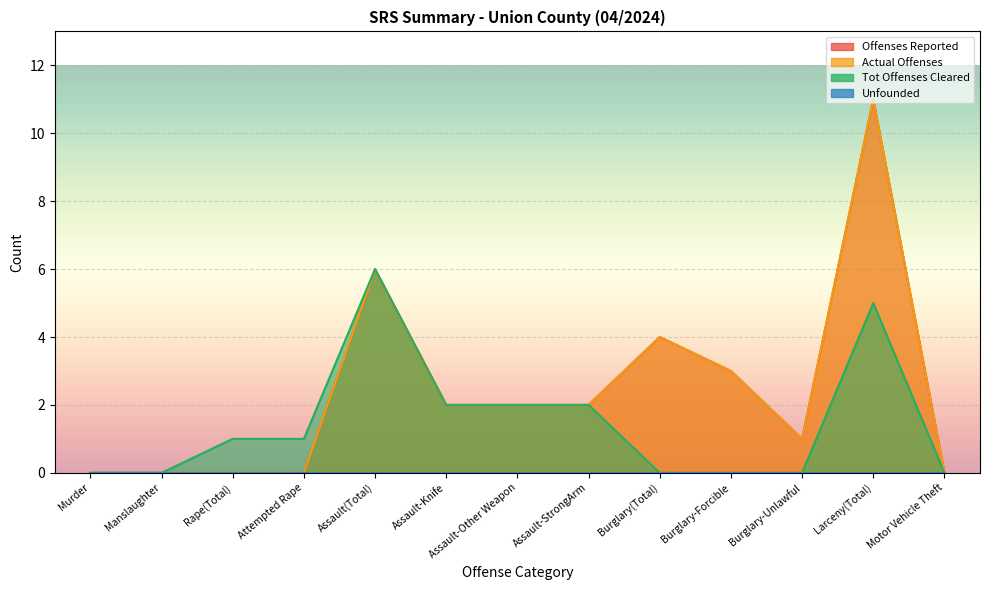

Where is the first local minimum for Actual Offenses?

Burglary-Unlawful